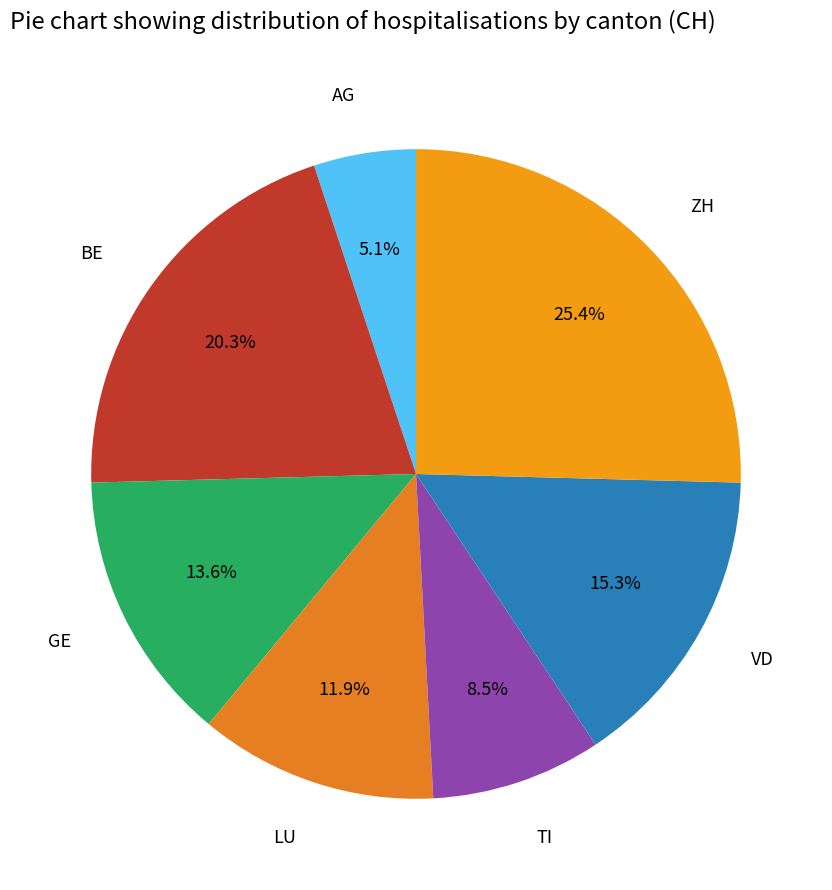

Between VD and TI, which is larger?

VD